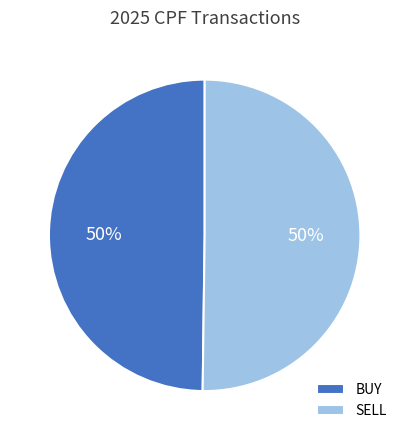

Approximately how many times larger is the value at BUY compared to SELL?

1.0